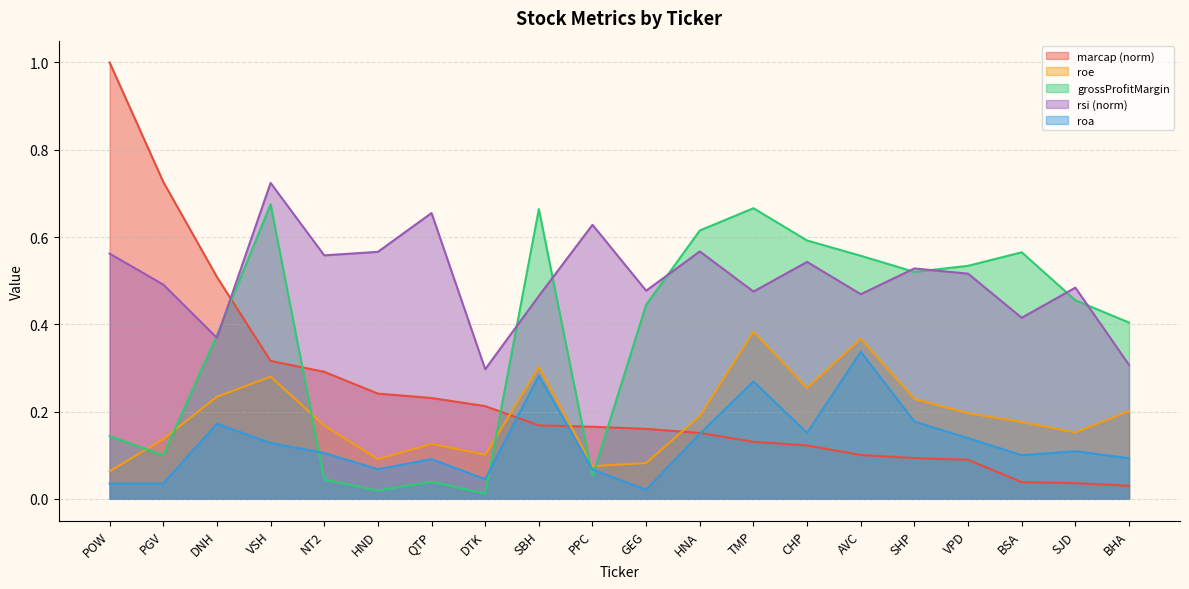

What is the sum of all roa values?

2.6